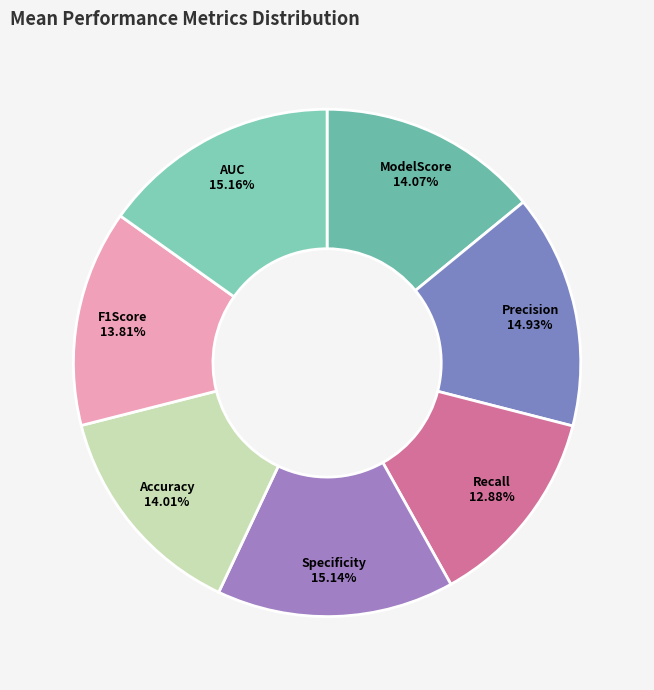

To the nearest percent, what portion does Precision represent?

15%